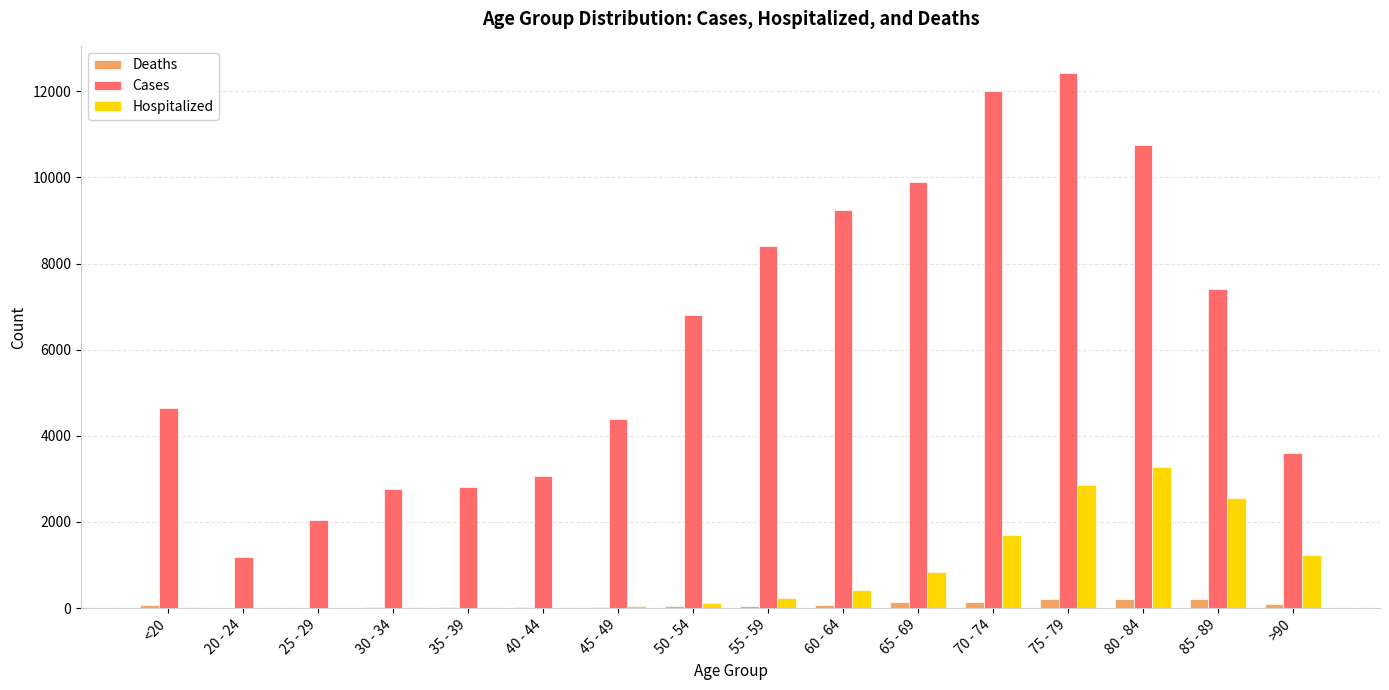

Are the bars grouped side by side (vs. stacked)?

Yes